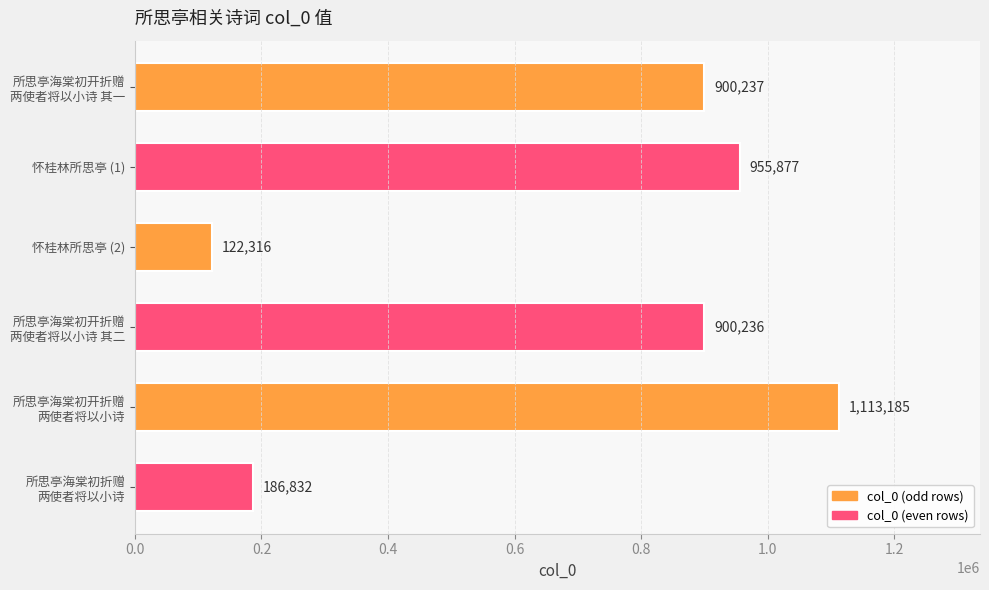

What is the sum of all values?

4178683